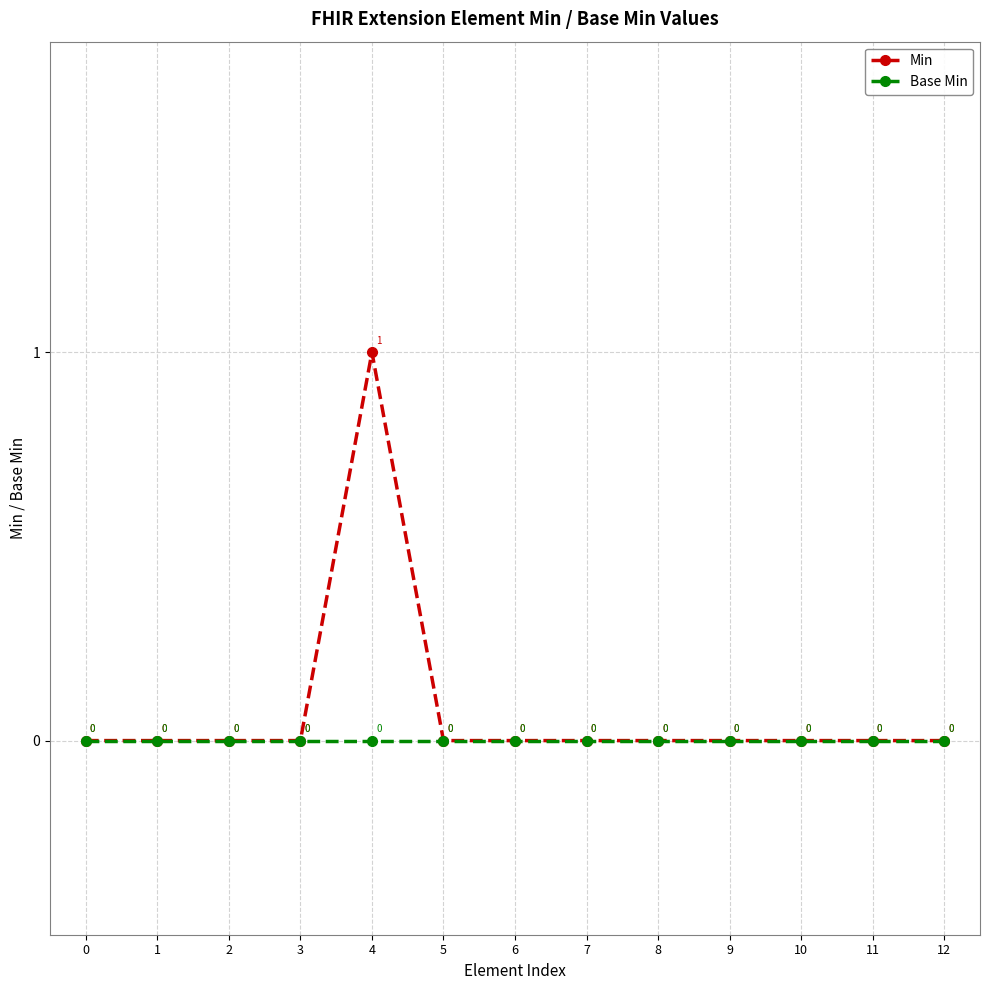

Which series has the widest spread of values?

Min